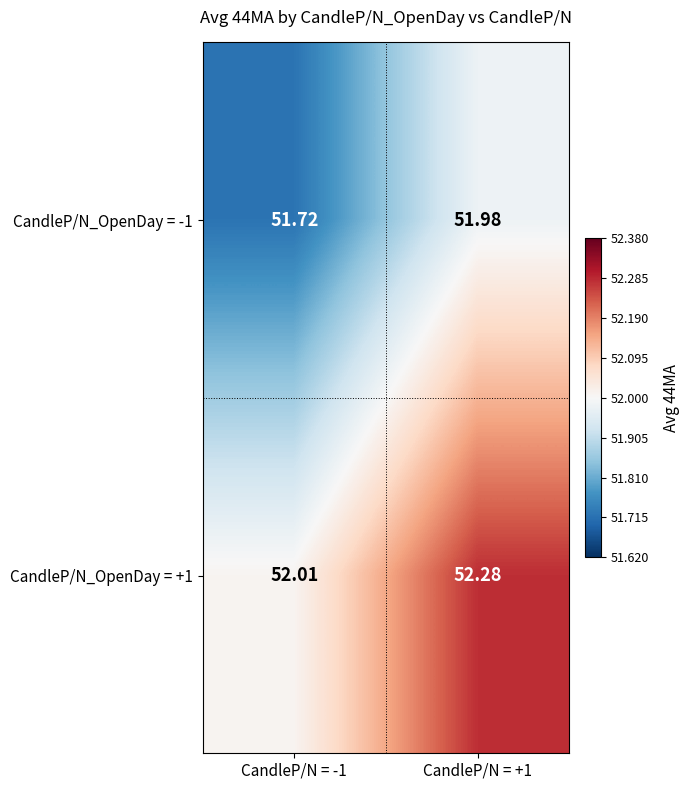

Which series changed the most between CandleP/N = -1 and CandleP/N = +1?

CandleP/N_OpenDay = +1